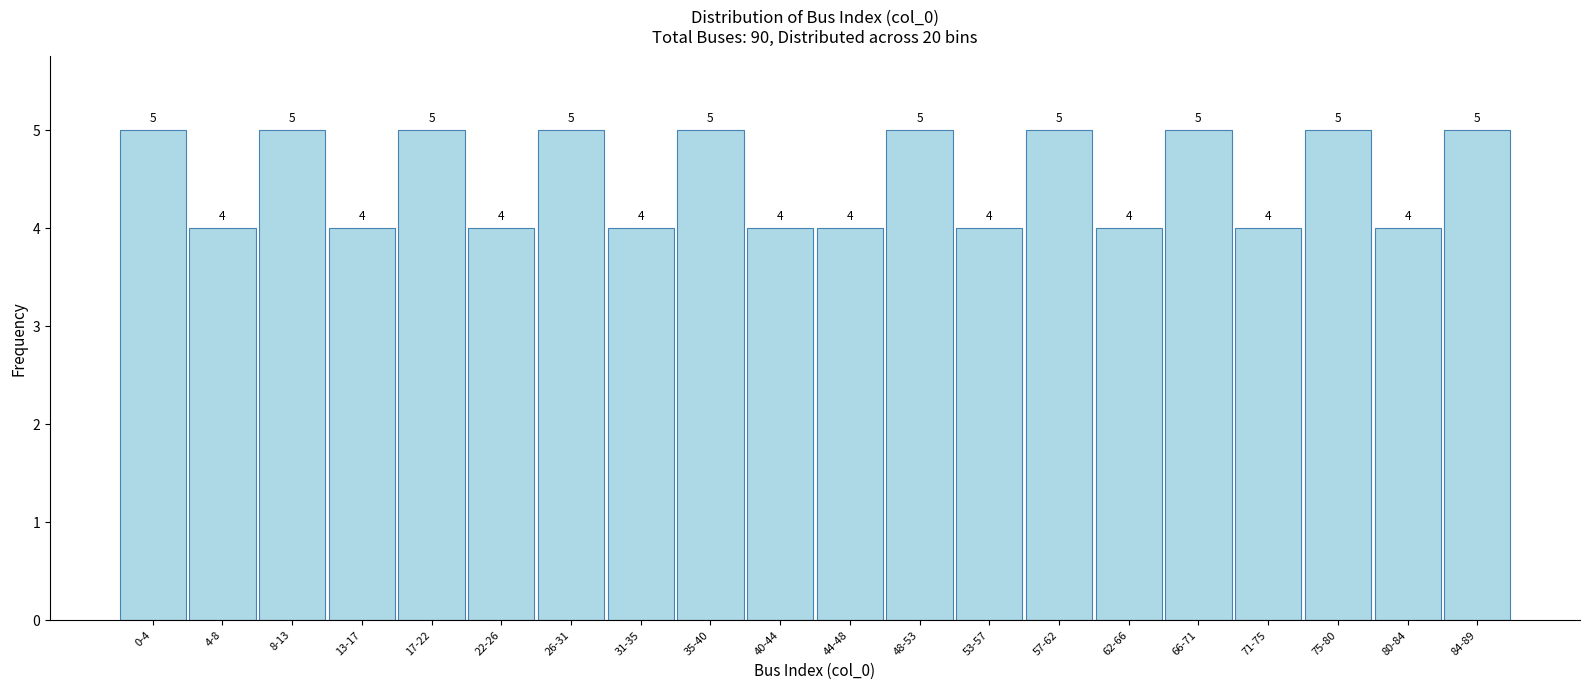

Reading left to right, what are all the values shown in this chart?

0-4=5	4-8=4	8-13=5	13-17=4	17-22=5	22-26=4	26-31=5	31-35=4	35-40=5	40-44=4	44-48=4	48-53=5	53-57=4	57-62=5	62-66=4	66-71=5	71-75=4	75-80=5	80-84=4	84-89=5